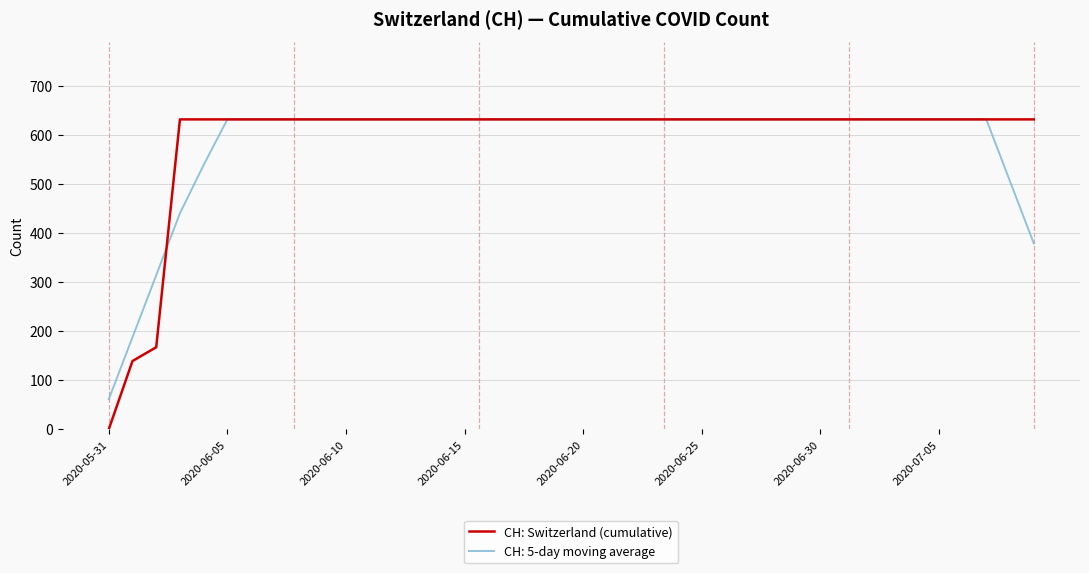

Which series has the largest range (max minus min)?

CH: Switzerland (cumulative)